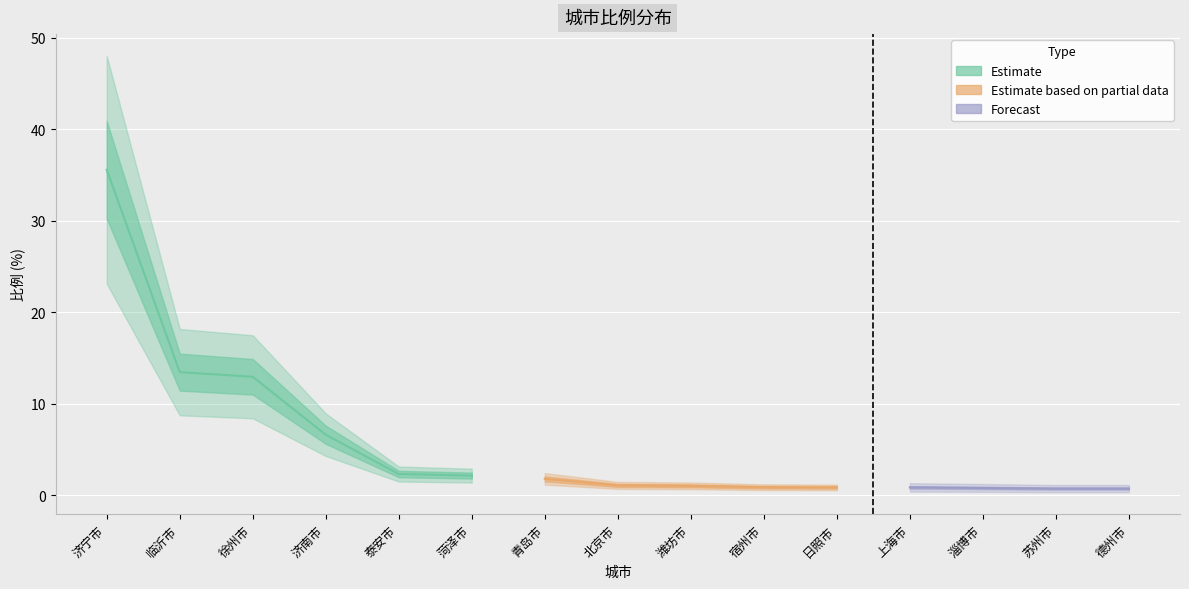

What is the label of the 3rd point from the right?

淄博市